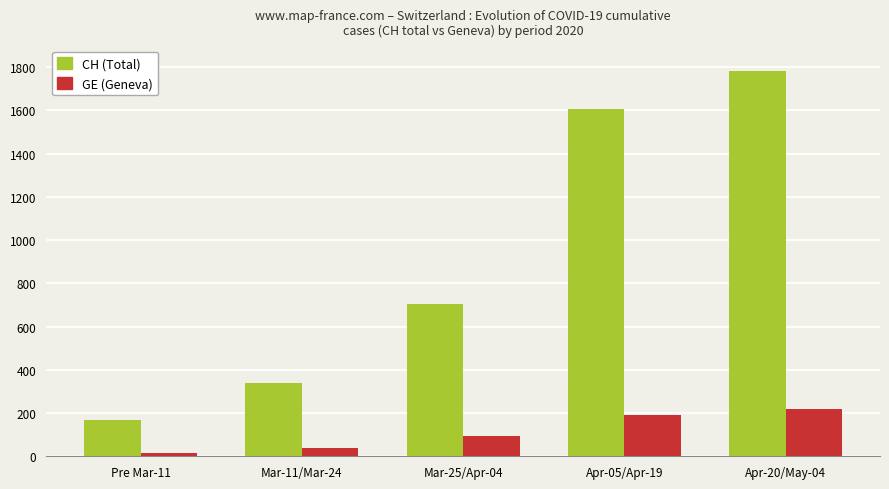

List the labels in order of GE (Geneva) value, largest first.

Apr-20/May-04, Apr-05/Apr-19, Mar-25/Apr-04, Mar-11/Mar-24, Pre Mar-11